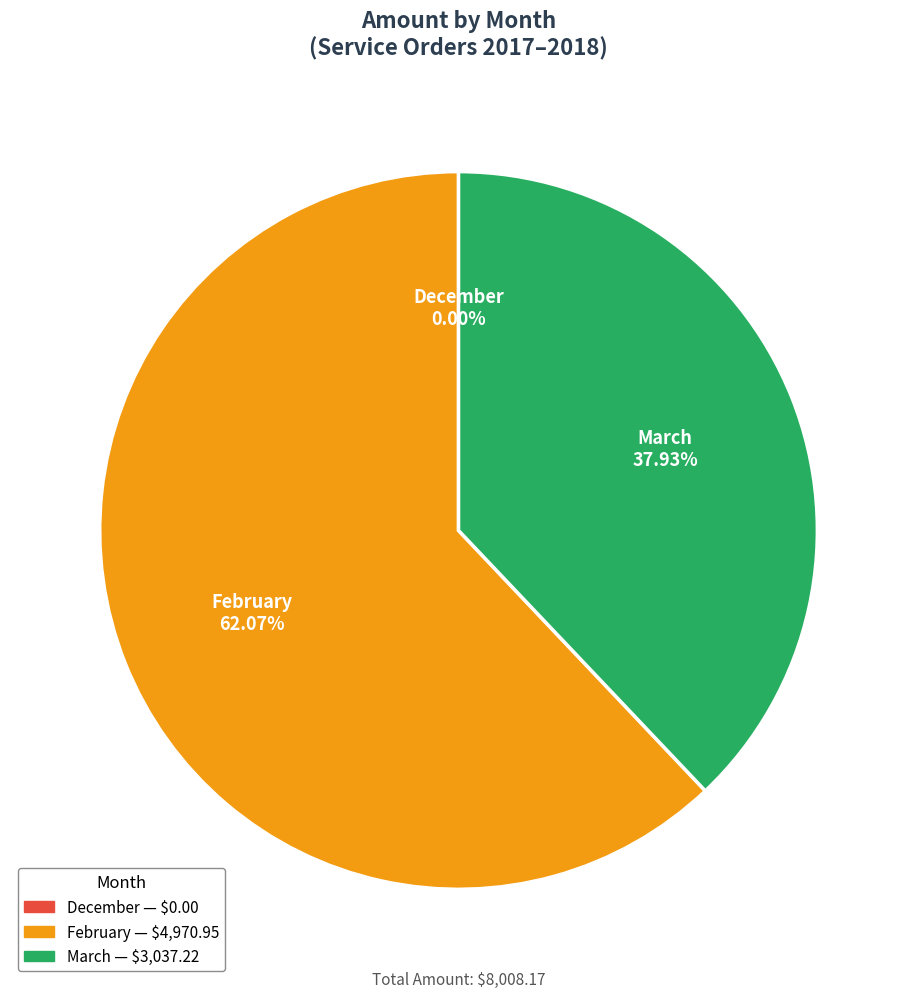

Is March the majority of the pie?

No